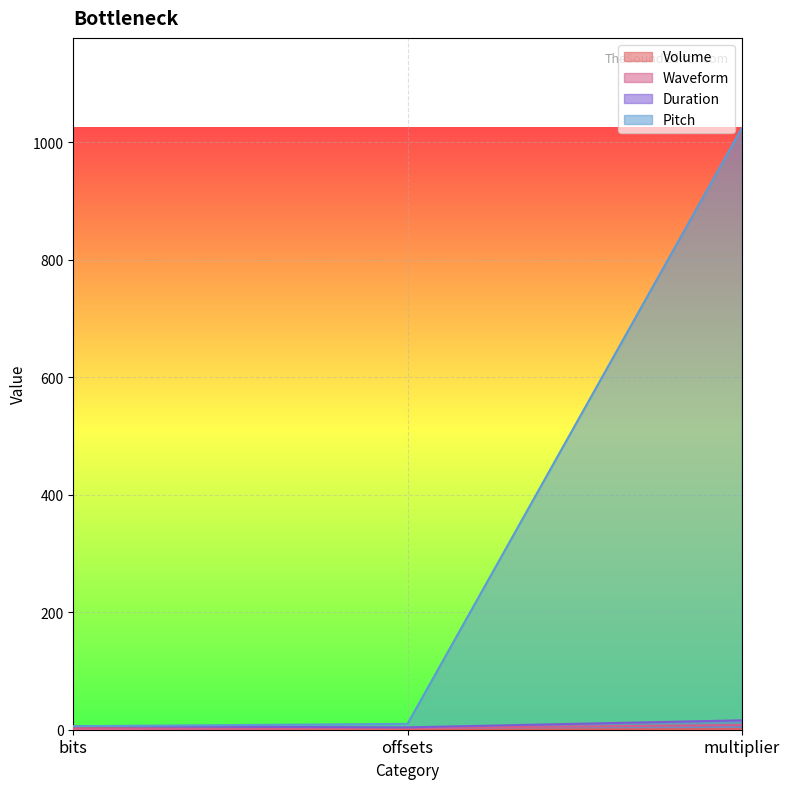

Which series has the widest spread of values?

Pitch